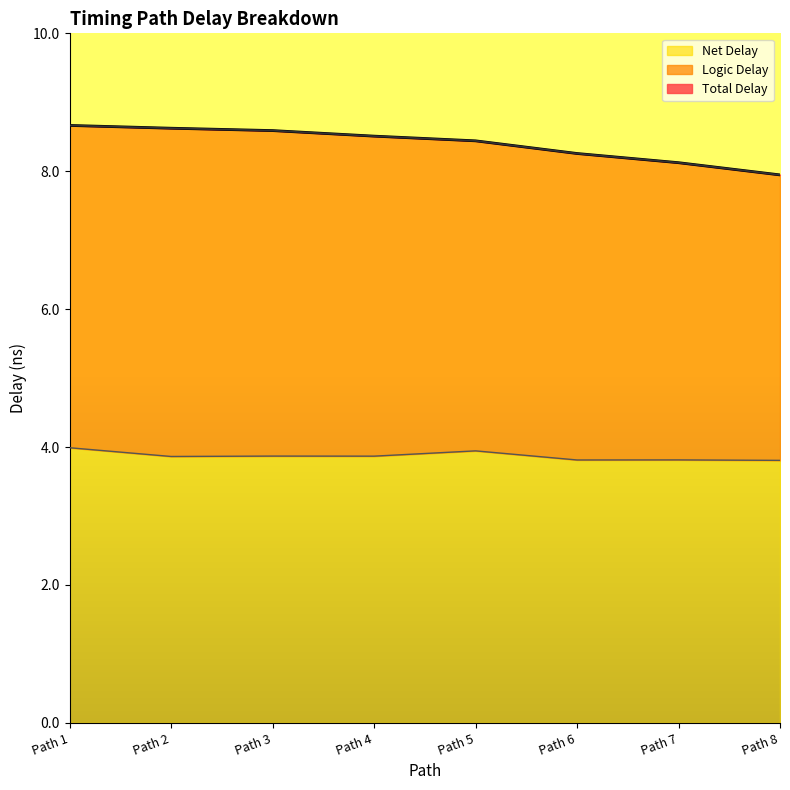

The value of Net Delay at Path 7 is 3.8. True or false?

True